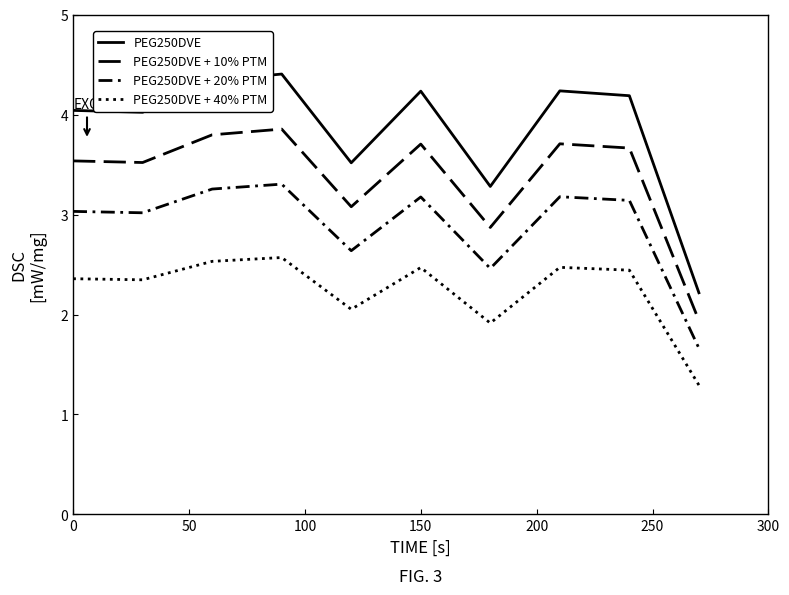

How many interior local valleys does the PEG250DVE series have?

3